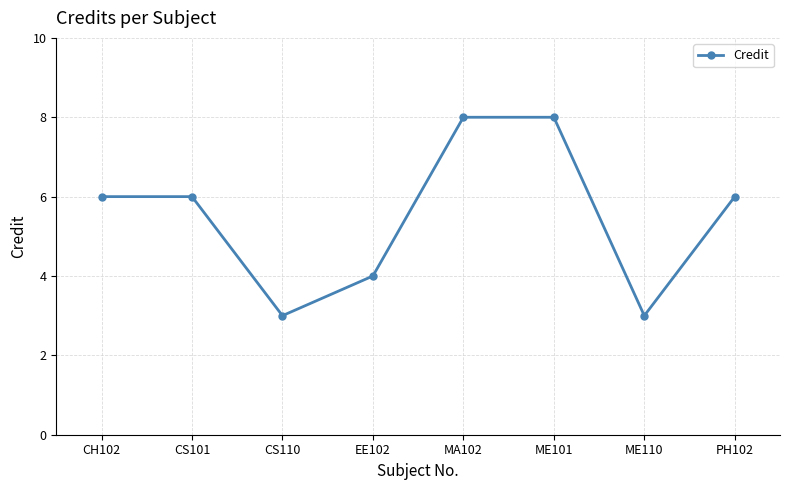

Reading left to right, list all the values displayed in this chart.

6	6	3	4	8	8	3	6